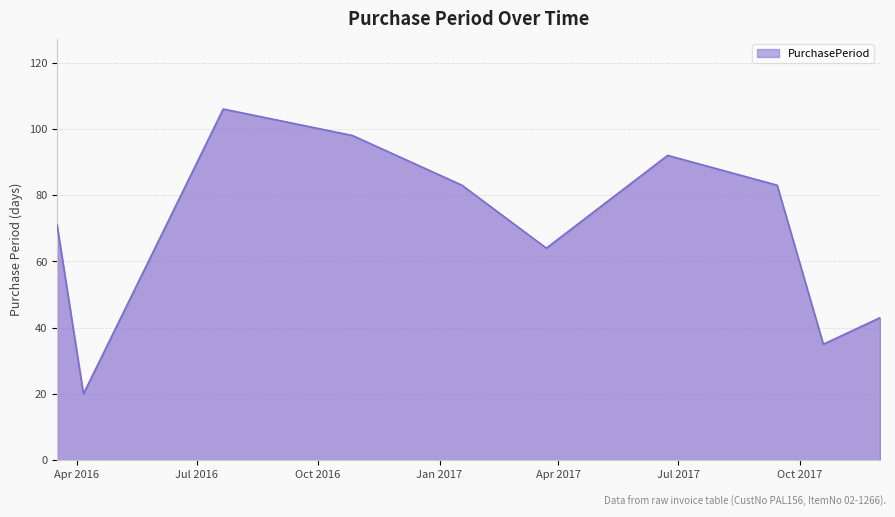

What is the maximum value shown in the chart?

106